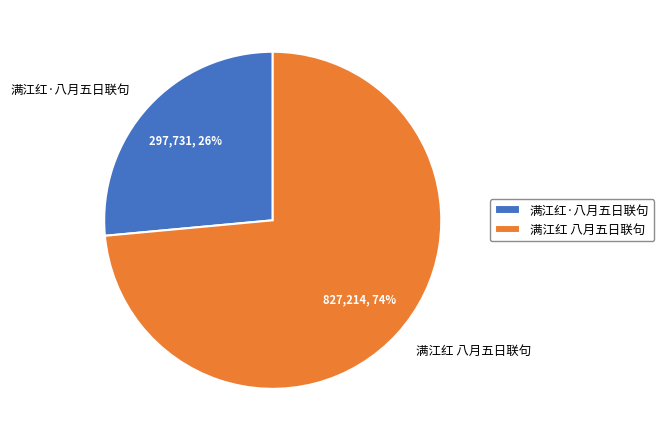

To the nearest percent, what percentage of the pie is 满江红·八月五日联句?

26%